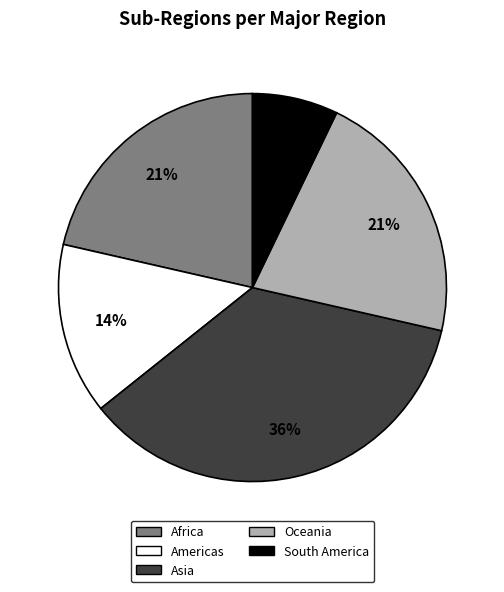

To the nearest percent, what portion does Oceania represent?

21%